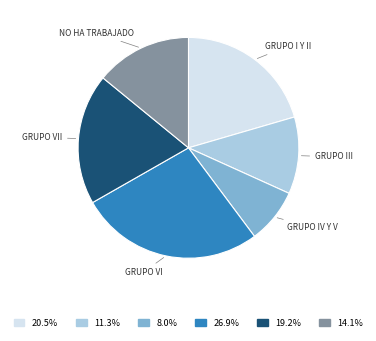

Is there any slice that represents more than half of the pie?

No